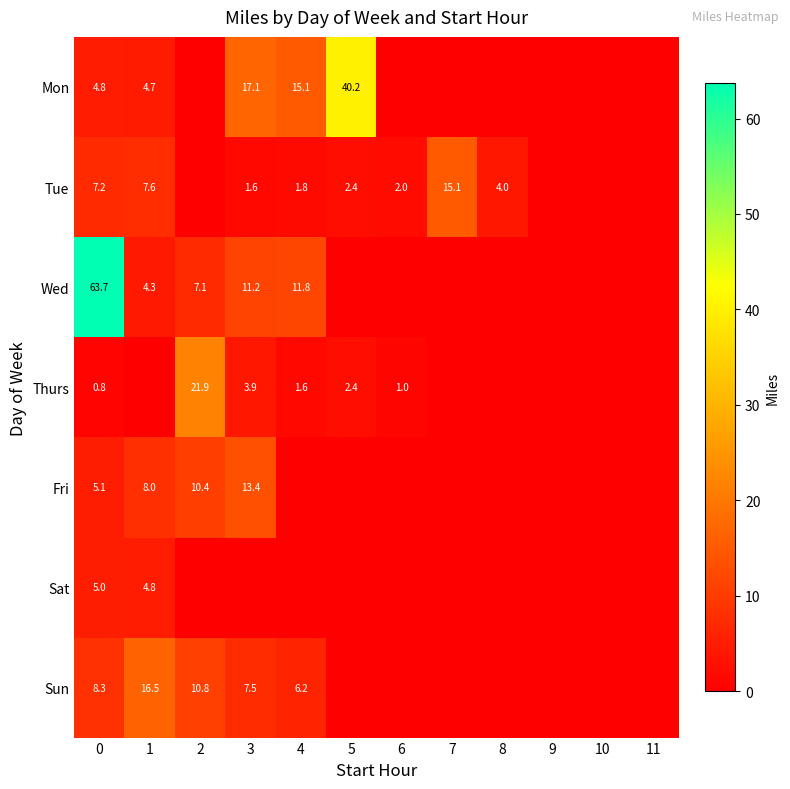

The Thurs series shows 0.8 at 0. True or false?

True